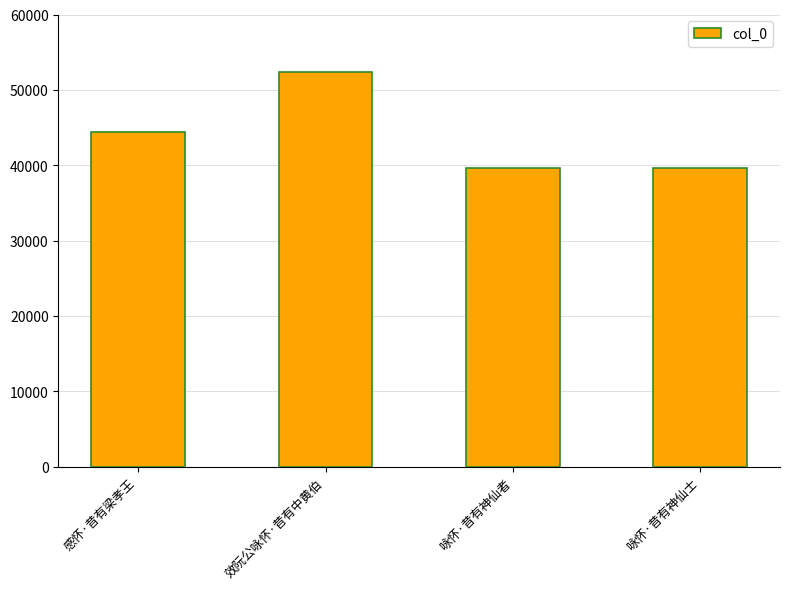

What is the smallest value displayed?

39637